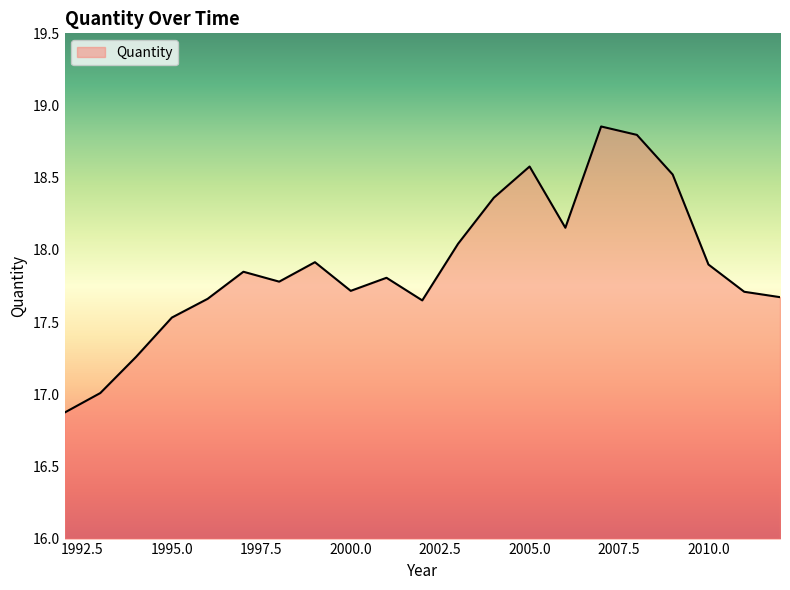

What is the minimum value shown in the chart?

16.9